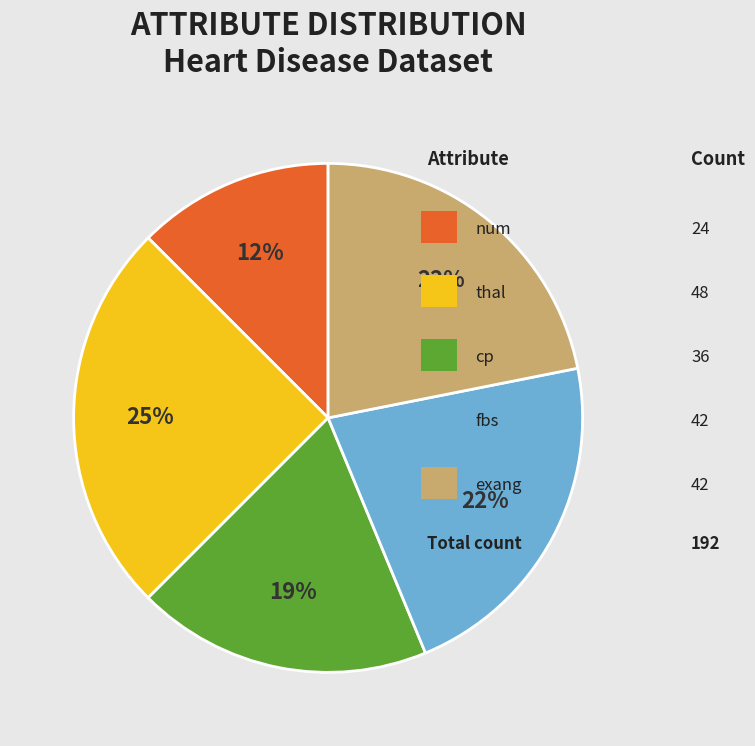

Is there a majority slice in this chart?

No